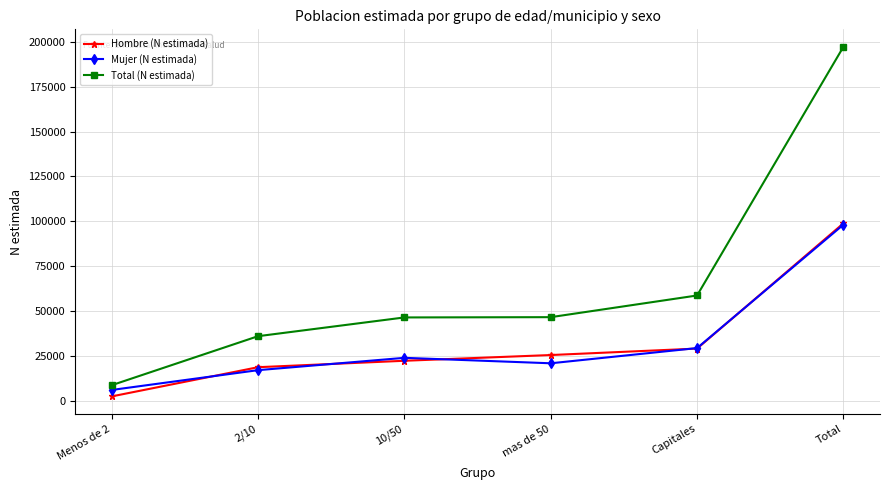

Count the number of categories in the chart.

6